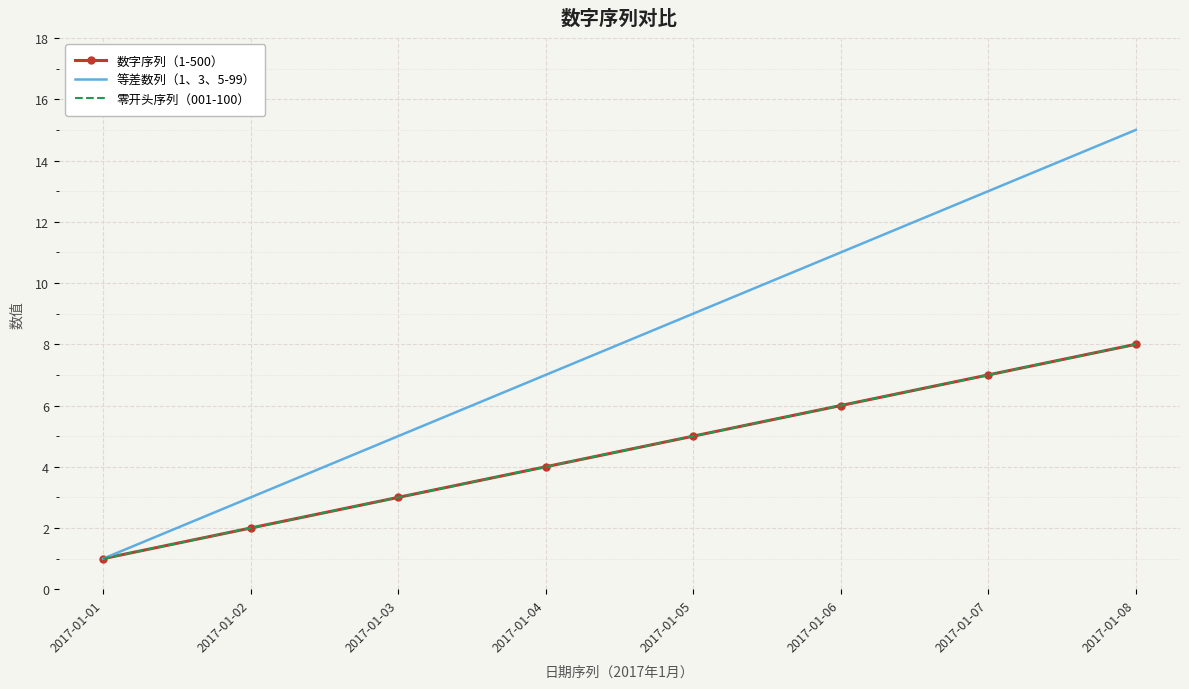

What are all the series names shown in the legend?

数字序列（1-500）, 等差数列（1、3、5-99）, 零开头序列（001-100）